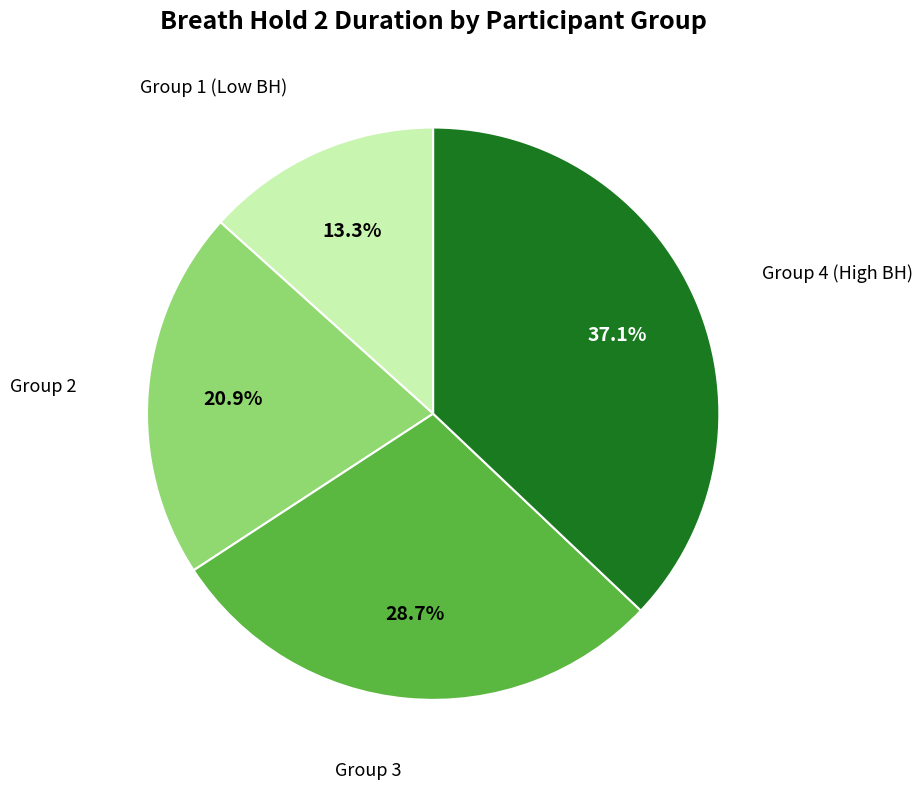

Does any single category account for the majority?

No